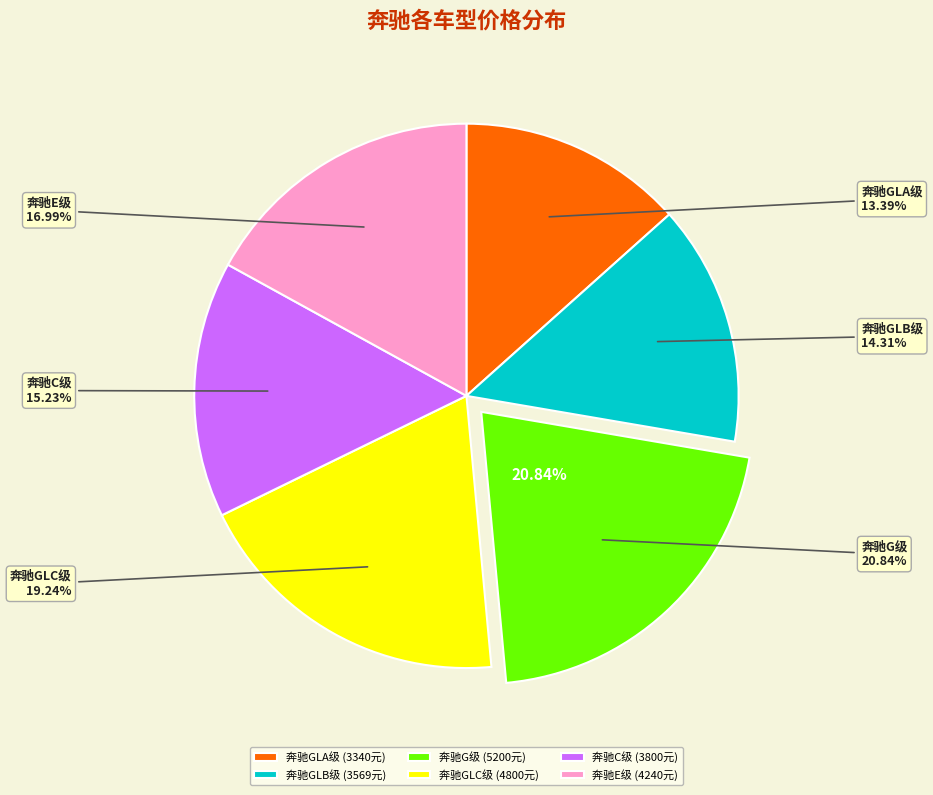

Is 奔驰G级 the majority of the pie?

No